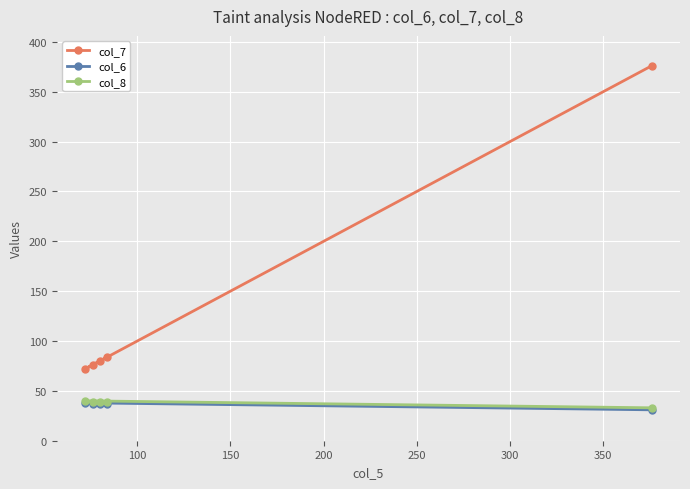

What is the maximum value for col_6?

38